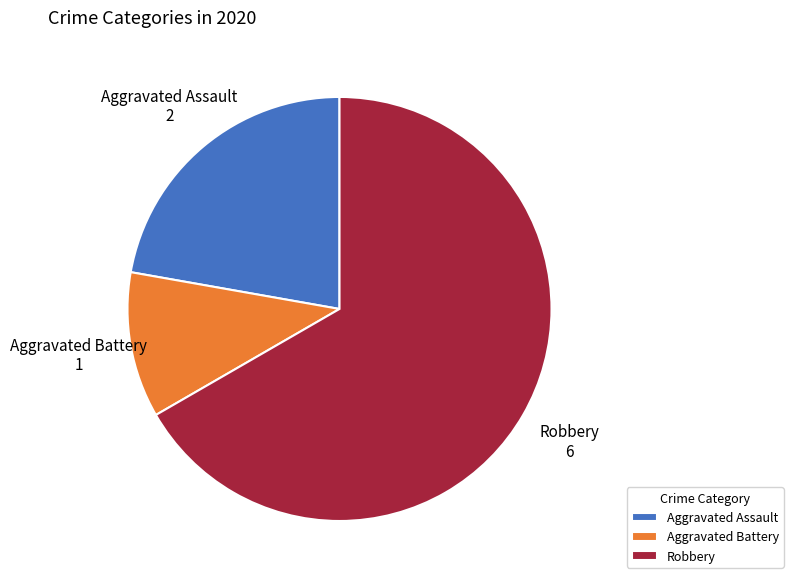

True or false: Aggravated Assault accounts for 30% of the total.

False